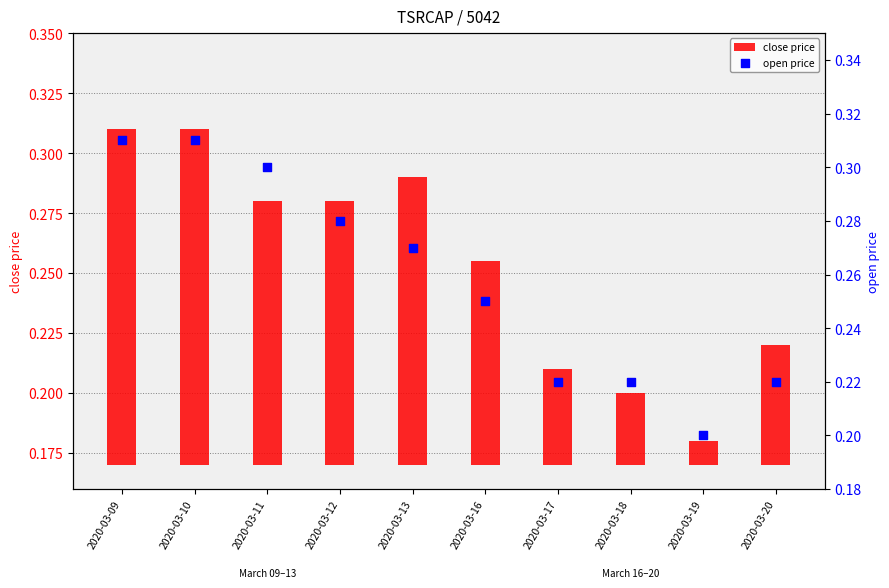

What are all the series names shown in the legend?

close price, open price